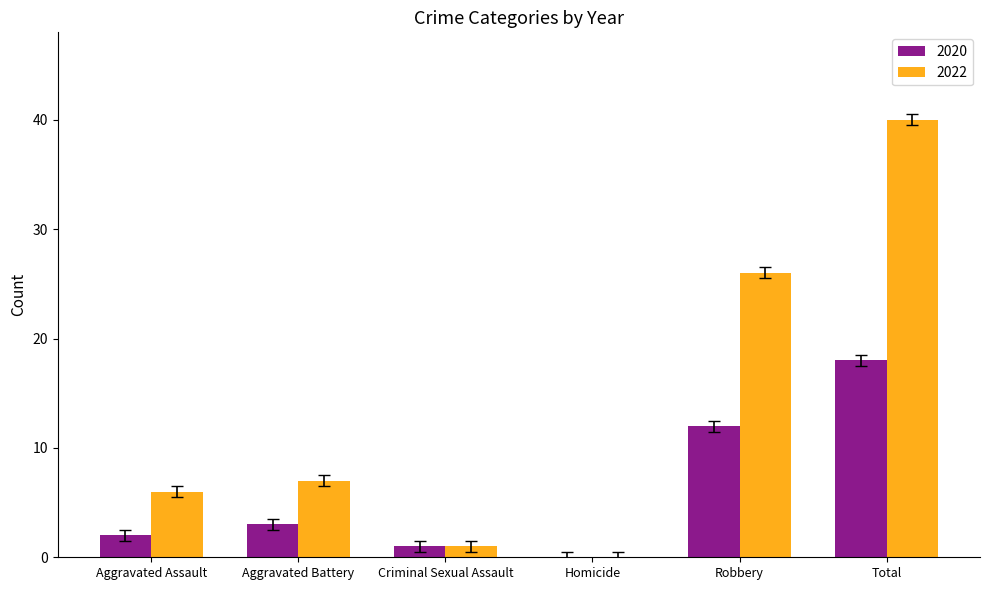

Is the value of 2020 at Robbery greater than the value of 2022 at Robbery?

No